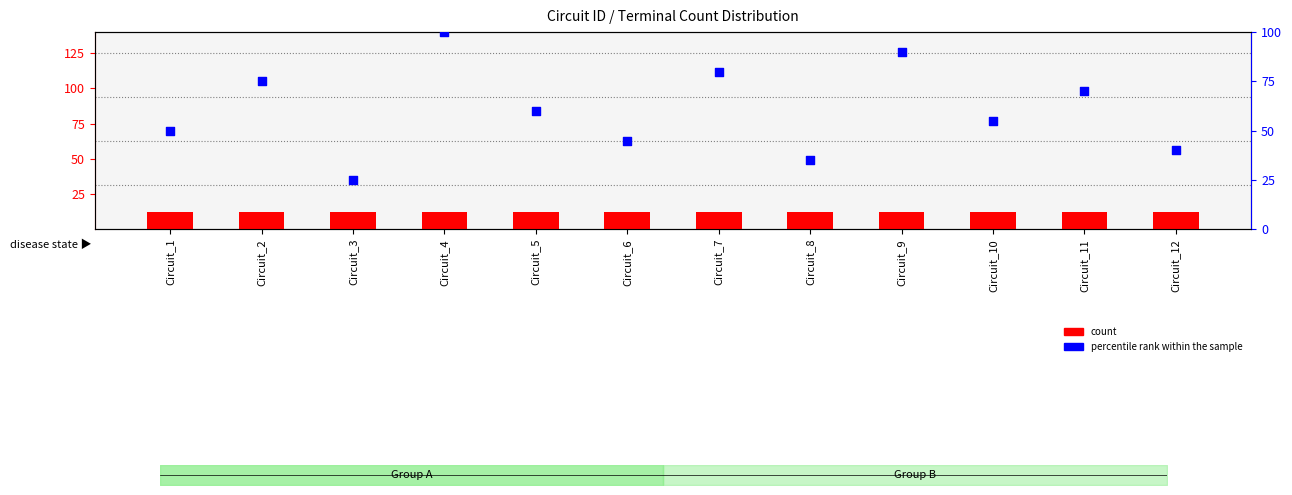

What is the total value across all series at Circuit_6?

57